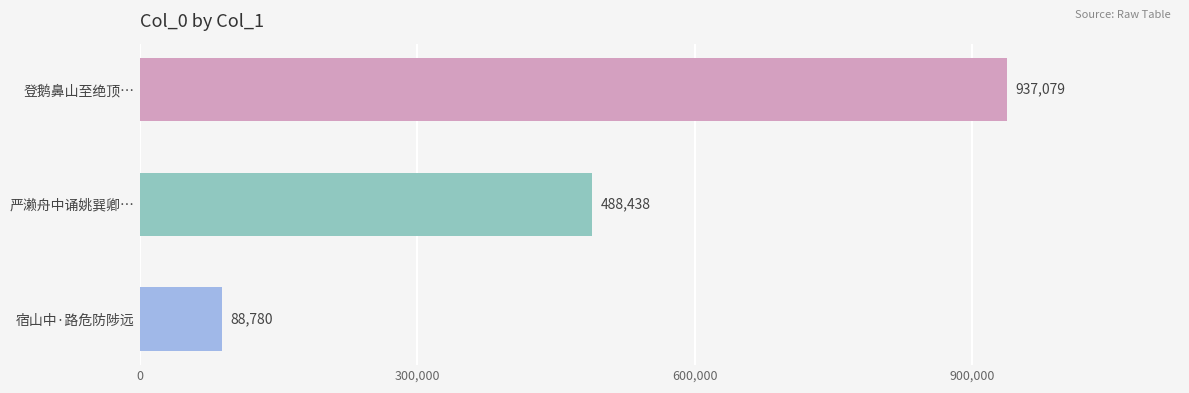

What is the label of the 1st bar from the bottom?

宿山中·路危防陟远